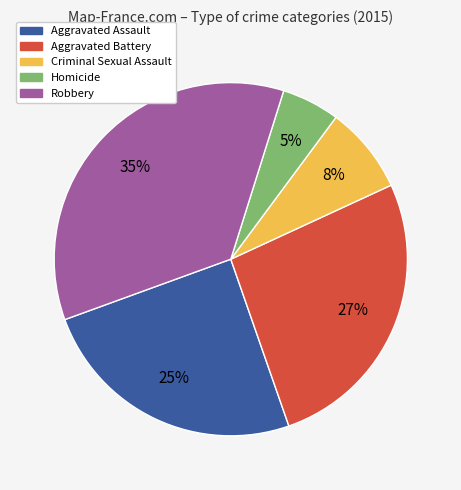

To the nearest percent, what is the combined percentage of Homicide and Aggravated Assault?

30%